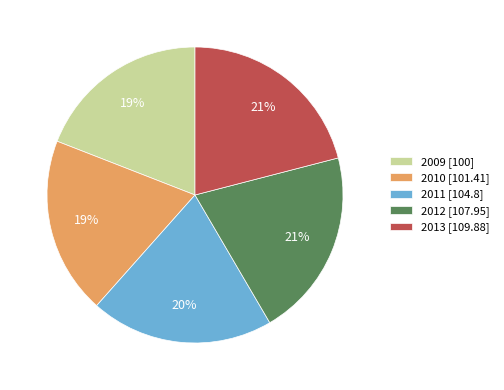

Do 2010 [101.41] and 2011 [104.8] together represent more than half of the pie?

No